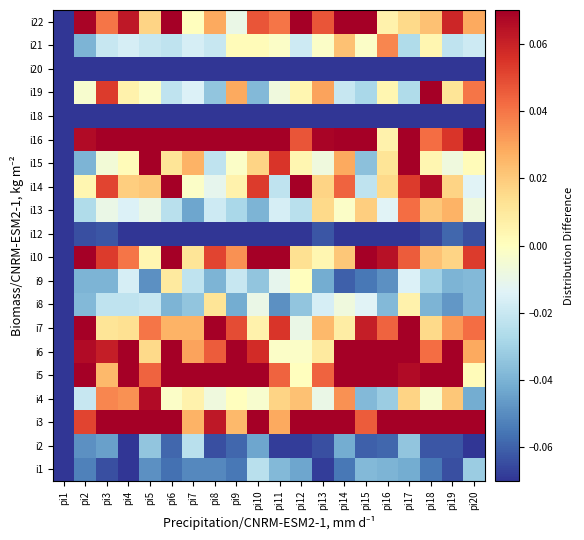

Reading left to right, list all the values displayed in this chart.

i1: pi1=-0.1	pi2=-0.1	pi3=-0.1	pi4=-0.1	pi5=-0.0	pi6=-0.1	pi7=-0.1	pi8=-0.1	pi9=-0.1	pi10=-0.0	pi11=-0.0	pi12=-0.0	pi13=-0.1	pi14=-0.1	pi15=-0.0	pi16=-0.0	pi17=-0.0	pi18=-0.1	pi19=-0.1	pi20=-0.0
i2: pi1=-0.1	pi2=-0.0	pi3=-0.0	pi4=-0.1	pi5=-0.0	pi6=-0.1	pi7=-0.0	pi8=-0.1	pi9=-0.1	pi10=-0.0	pi11=-0.1	pi12=-0.1	pi13=-0.1	pi14=-0.0	pi15=-0.1	pi16=-0.1	pi17=-0.0	pi18=-0.1	pi19=-0.1	pi20=-0.1
i3: pi1=-0.1	pi2=0.1	pi3=0.1	pi4=0.2	pi5=0.1	pi6=0.2	pi7=0.0	pi8=0.1	pi9=0.0	pi10=0.2	pi11=0.0	pi12=0.1	pi13=0.1	pi14=0.1	pi15=0.0	pi16=0.1	pi17=0.2	pi18=0.2	pi19=0.1	pi20=0.1
i4: pi1=-0.1	pi2=-0.0	pi3=0.0	pi4=0.0	pi5=0.1	pi6=-0.0	pi7=0.0	pi8=-0.0	pi9=0.0	pi10=-0.0	pi11=0.0	pi12=0.0	pi13=-0.0	pi14=0.0	pi15=-0.0	pi16=-0.0	pi17=0.0	pi18=-0.0	pi19=0.0	pi20=-0.0
i5: pi1=-0.1	pi2=0.1	pi3=0.0	pi4=0.1	pi5=0.0	pi6=0.1	pi7=0.1	pi8=0.1	pi9=0.1	pi10=0.1	pi11=0.0	pi12=0.0	pi13=0.0	pi14=0.1	pi15=0.2	pi16=0.1	pi17=0.1	pi18=0.2	pi19=0.1	pi20=0.0
i6: pi1=-0.1	pi2=0.1	pi3=0.1	pi4=0.2	pi5=0.0	pi6=0.1	pi7=0.0	pi8=0.0	pi9=0.1	pi10=0.1	pi11=-0.0	pi12=-0.0	pi13=0.0	pi14=0.1	pi15=0.1	pi16=0.1	pi17=0.1	pi18=0.0	pi19=0.1	pi20=0.0
i7: pi1=-0.1	pi2=0.1	pi3=0.0	pi4=0.0	pi5=0.0	pi6=0.0	pi7=0.0	pi8=0.1	pi9=0.0	pi10=0.0	pi11=0.1	pi12=-0.0	pi13=0.0	pi14=0.0	pi15=0.1	pi16=0.0	pi17=0.1	pi18=0.0	pi19=0.0	pi20=0.0
i8: pi1=-0.1	pi2=-0.0	pi3=-0.0	pi4=-0.0	pi5=-0.0	pi6=-0.0	pi7=-0.0	pi8=0.0	pi9=-0.0	pi10=-0.0	pi11=-0.0	pi12=-0.0	pi13=-0.0	pi14=-0.0	pi15=-0.0	pi16=-0.0	pi17=0.0	pi18=-0.0	pi19=-0.0	pi20=-0.0
i9: pi1=-0.1	pi2=-0.0	pi3=-0.0	pi4=-0.0	pi5=-0.0	pi6=0.0	pi7=-0.0	pi8=-0.0	pi9=-0.0	pi10=-0.0	pi11=-0.0	pi12=0.0	pi13=-0.0	pi14=-0.1	pi15=-0.1	pi16=-0.0	pi17=-0.0	pi18=-0.0	pi19=-0.0	pi20=-0.0
i10: pi1=-0.1	pi2=0.1	pi3=0.1	pi4=0.0	pi5=0.0	pi6=0.1	pi7=0.0	pi8=0.1	pi9=0.0	pi10=0.1	pi11=0.1	pi12=0.0	pi13=0.0	pi14=0.0	pi15=0.1	pi16=0.1	pi17=0.0	pi18=0.0	pi19=0.0	pi20=0.1
i12: pi1=-0.1	pi2=-0.1	pi3=-0.1	pi4=-0.1	pi5=-0.1	pi6=-0.1	pi7=-0.1	pi8=-0.1	pi9=-0.1	pi10=-0.1	pi11=-0.1	pi12=-0.1	pi13=-0.1	pi14=-0.1	pi15=-0.1	pi16=-0.1	pi17=-0.1	pi18=-0.1	pi19=-0.1	pi20=-0.1
i13: pi1=-0.1	pi2=-0.0	pi3=-0.0	pi4=-0.0	pi5=-0.0	pi6=-0.0	pi7=-0.0	pi8=-0.0	pi9=-0.0	pi10=-0.0	pi11=-0.0	pi12=-0.0	pi13=0.0	pi14=-0.0	pi15=0.0	pi16=-0.0	pi17=0.0	pi18=0.0	pi19=0.0	pi20=-0.0
i14: pi1=-0.1	pi2=0.0	pi3=0.1	pi4=0.0	pi5=0.0	pi6=0.1	pi7=-0.0	pi8=-0.0	pi9=0.0	pi10=0.1	pi11=-0.0	pi12=0.1	pi13=0.0	pi14=0.0	pi15=-0.0	pi16=0.0	pi17=0.1	pi18=0.1	pi19=0.0	pi20=-0.0
i15: pi1=-0.1	pi2=-0.0	pi3=-0.0	pi4=0.0	pi5=0.1	pi6=0.0	pi7=0.0	pi8=-0.0	pi9=-0.0	pi10=0.0	pi11=0.1	pi12=0.0	pi13=-0.0	pi14=0.0	pi15=-0.0	pi16=0.0	pi17=0.1	pi18=0.0	pi19=-0.0	pi20=0.0
i16: pi1=-0.1	pi2=0.1	pi3=0.1	pi4=0.1	pi5=0.2	pi6=0.1	pi7=0.1	pi8=0.1	pi9=0.3	pi10=0.1	pi11=0.2	pi12=0.0	pi13=0.1	pi14=0.1	pi15=0.1	pi16=0.0	pi17=0.1	pi18=0.0	pi19=0.1	pi20=0.1
i18: pi1=-0.1	pi2=-0.1	pi3=-0.1	pi4=-0.1	pi5=-0.1	pi6=-0.1	pi7=-0.1	pi8=-0.1	pi9=-0.1	pi10=-0.1	pi11=-0.1	pi12=-0.1	pi13=-0.1	pi14=-0.1	pi15=-0.1	pi16=-0.1	pi17=-0.1	pi18=-0.1	pi19=-0.1	pi20=-0.1
i19: pi1=-0.1	pi2=-0.0	pi3=0.1	pi4=0.0	pi5=-0.0	pi6=-0.0	pi7=-0.0	pi8=-0.0	pi9=0.0	pi10=-0.0	pi11=-0.0	pi12=0.0	pi13=0.0	pi14=-0.0	pi15=-0.0	pi16=0.0	pi17=-0.0	pi18=0.1	pi19=0.0	pi20=0.0
i20: pi1=-0.1	pi2=-0.1	pi3=-0.1	pi4=-0.1	pi5=-0.1	pi6=-0.1	pi7=-0.1	pi8=-0.1	pi9=-0.1	pi10=-0.1	pi11=-0.1	pi12=-0.1	pi13=-0.1	pi14=-0.1	pi15=-0.1	pi16=-0.1	pi17=-0.1	pi18=-0.1	pi19=-0.1	pi20=-0.1
i21: pi1=-0.1	pi2=-0.0	pi3=-0.0	pi4=-0.0	pi5=-0.0	pi6=-0.0	pi7=-0.0	pi8=-0.0	pi9=0.0	pi10=0.0	pi11=-0.0	pi12=-0.0	pi13=-0.0	pi14=0.0	pi15=-0.0	pi16=0.0	pi17=-0.0	pi18=0.0	pi19=-0.0	pi20=-0.0
i22: pi1=-0.1	pi2=0.1	pi3=0.0	pi4=0.1	pi5=0.0	pi6=0.1	pi7=0.0	pi8=0.0	pi9=-0.0	pi10=0.0	pi11=0.0	pi12=0.1	pi13=0.0	pi14=0.1	pi15=0.1	pi16=0.0	pi17=0.0	pi18=0.0	pi19=0.1	pi20=0.0